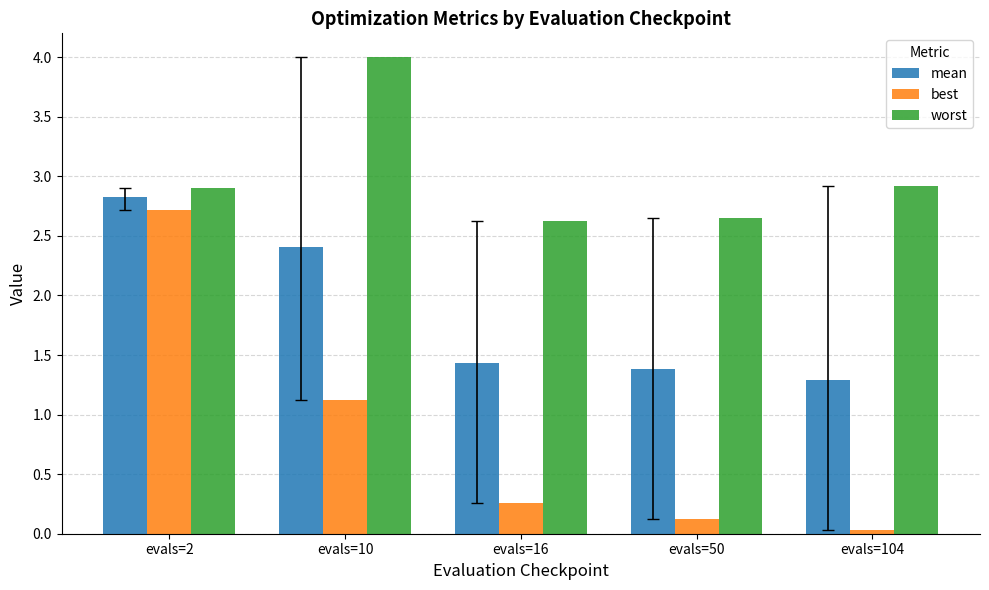

What is the value of the worst bar at the 5th from the left?

2.9